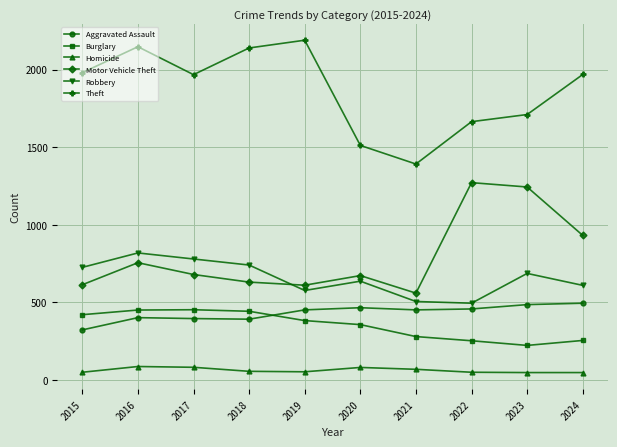

At which category is the sum across all series the highest?

2016